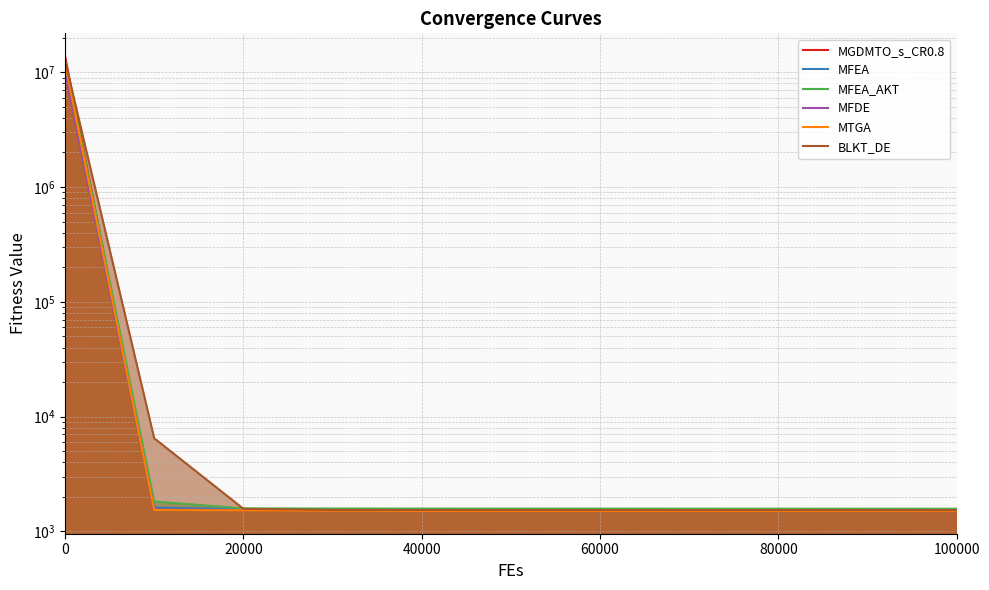

True or false: MFEA and MTGA intersect in this chart.

False